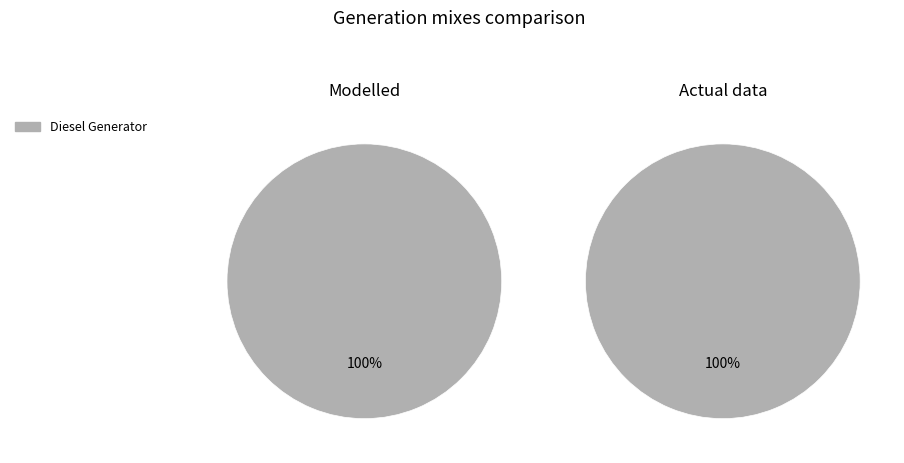

Is it true that Owned PV is 0% of the pie?

True